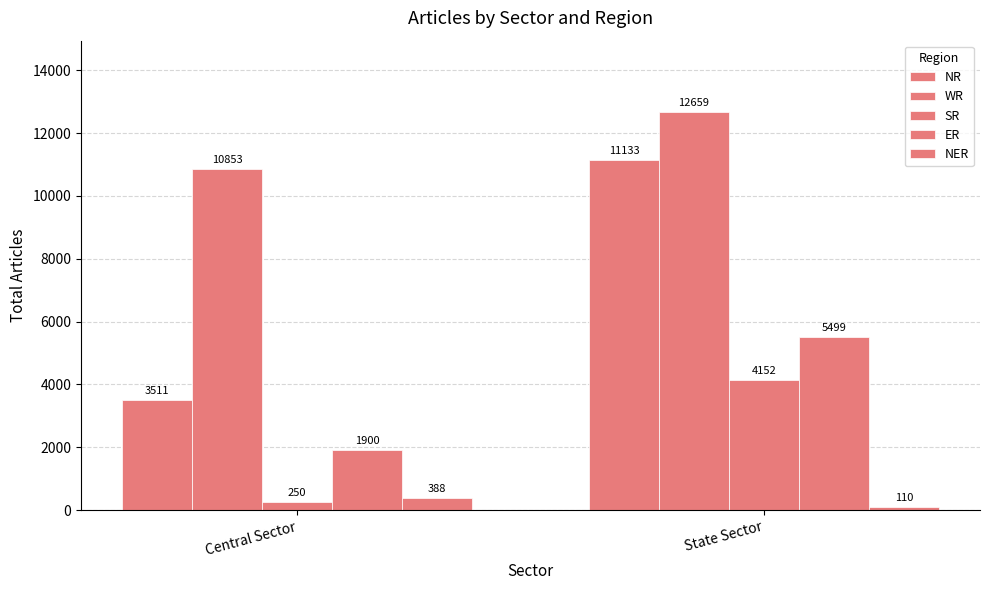

List the series in order of their peak value, lowest first.

NER, SR, ER, NR, WR